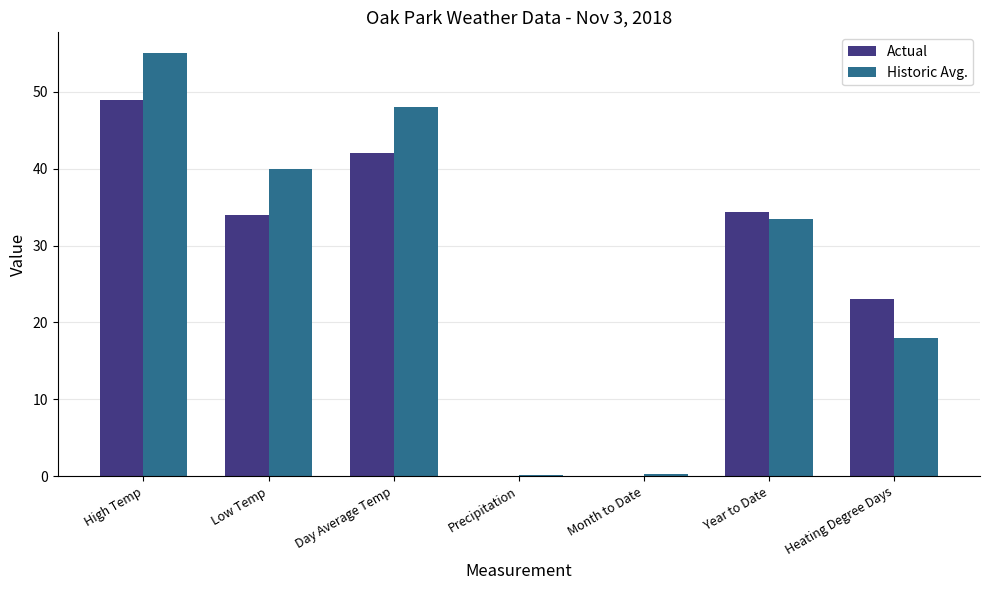

At which category does the chart reach its peak across all series?

High Temp